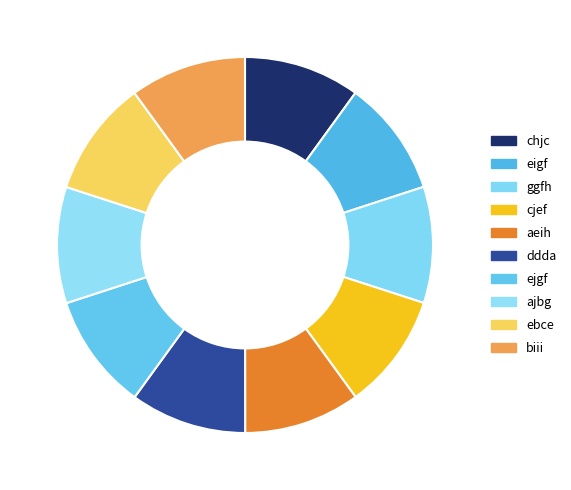

Does biii represent more than half of the total?

No